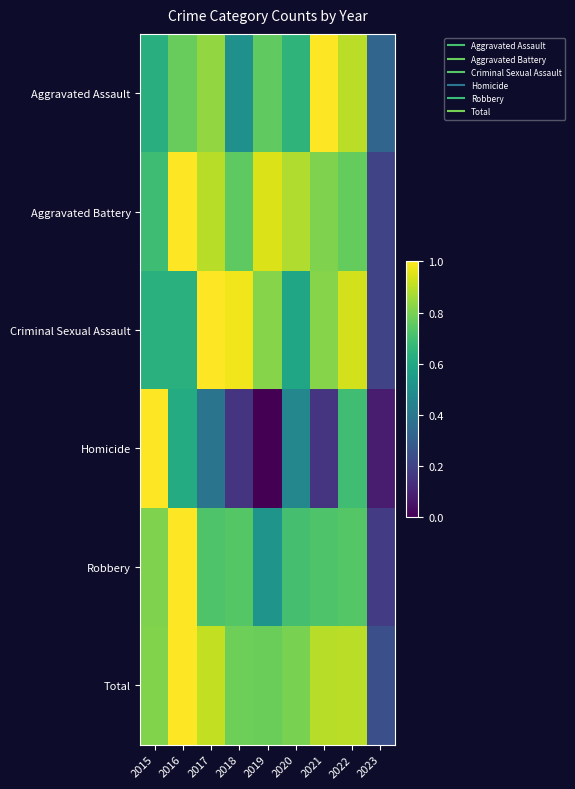

Which has a higher value, 2023 or 2015?

2015